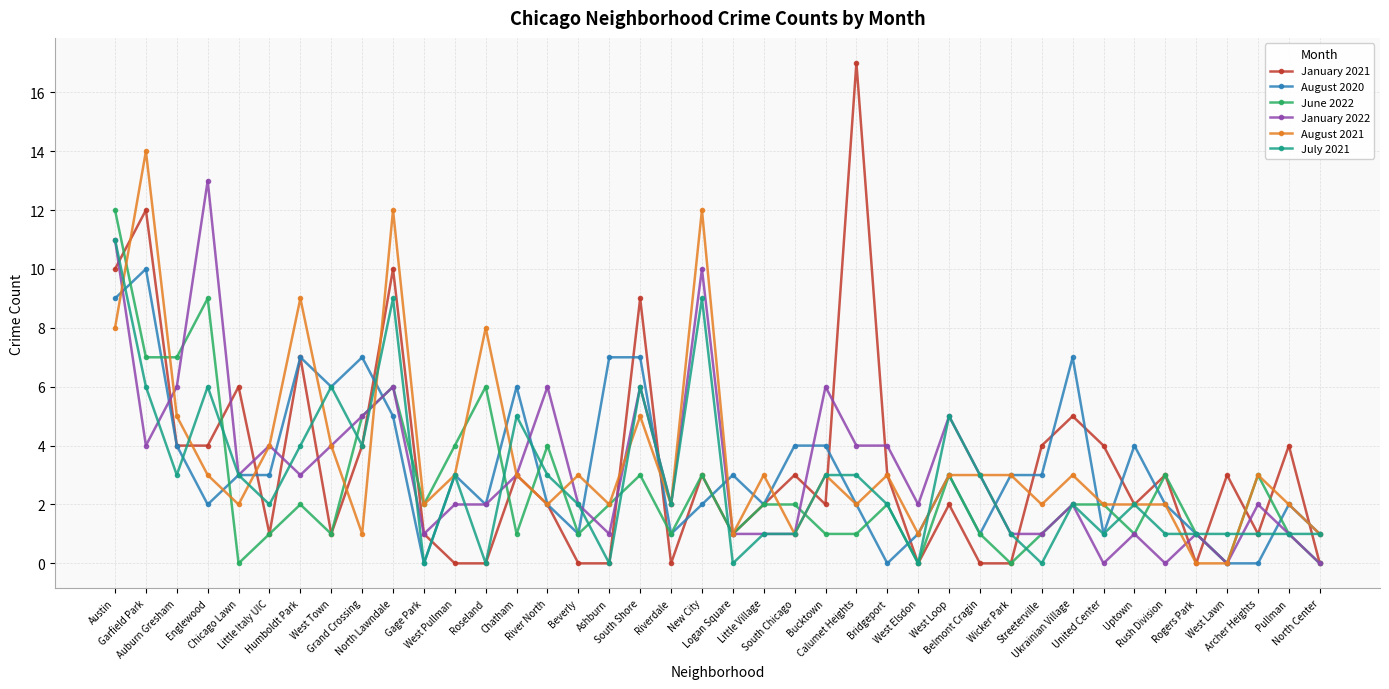

What is the sum of all August 2021 values?

144